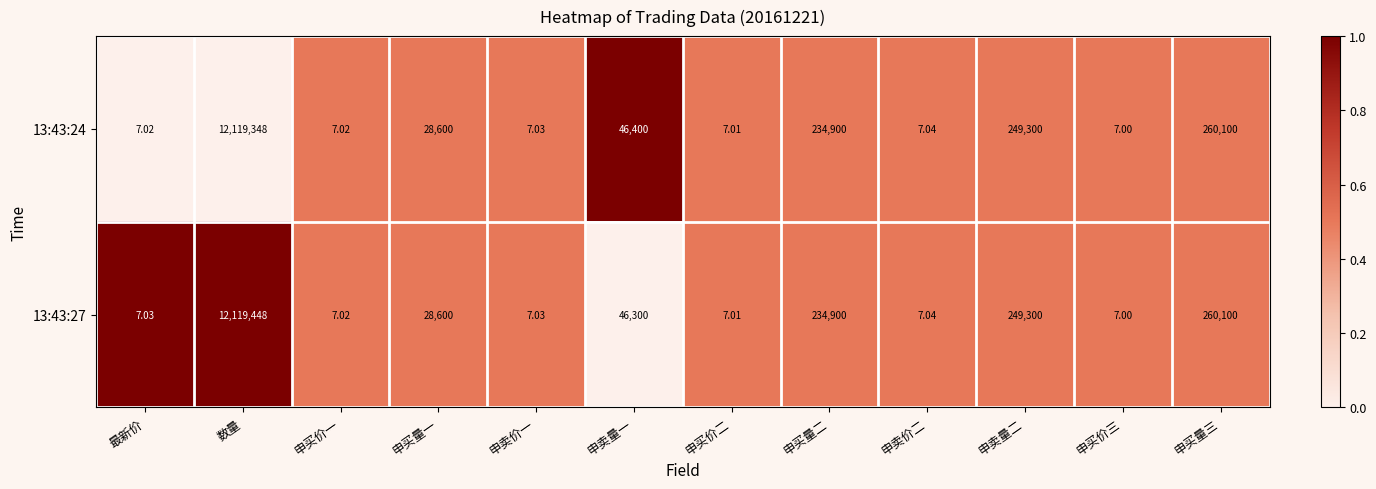

What is the total value across all series at 申买价一?

14.0